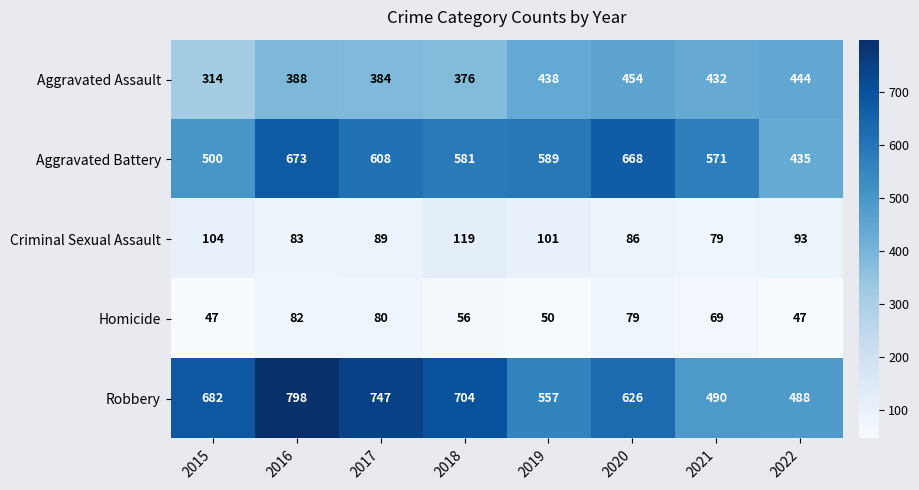

How many series are shown in this chart?

5